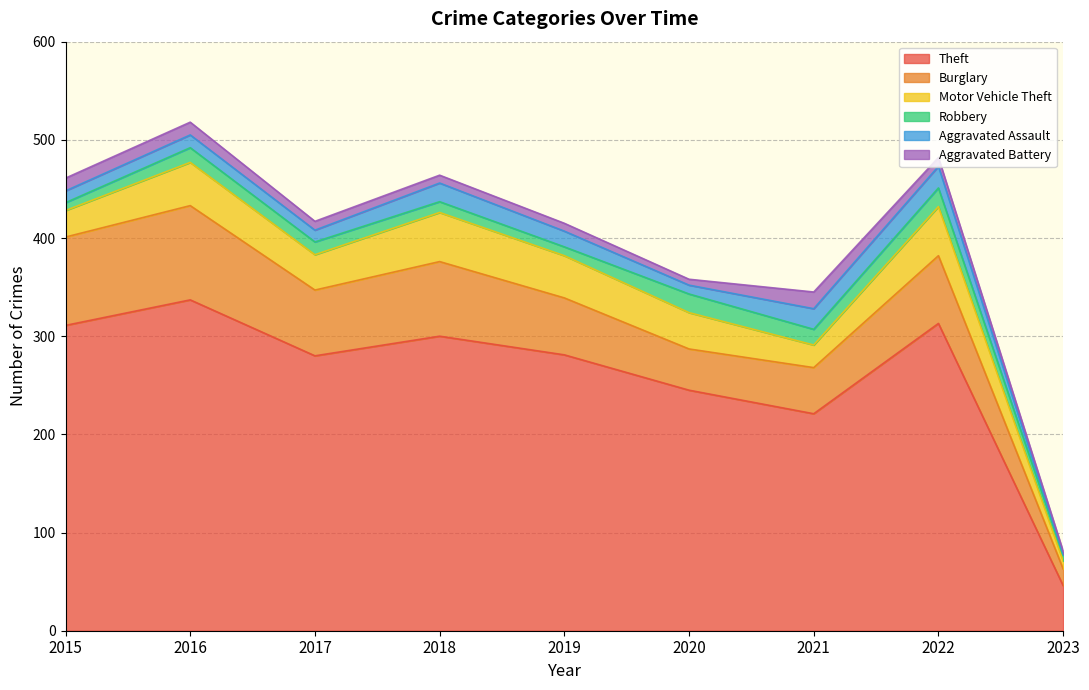

Where is the first local minimum for Robbery?

2019